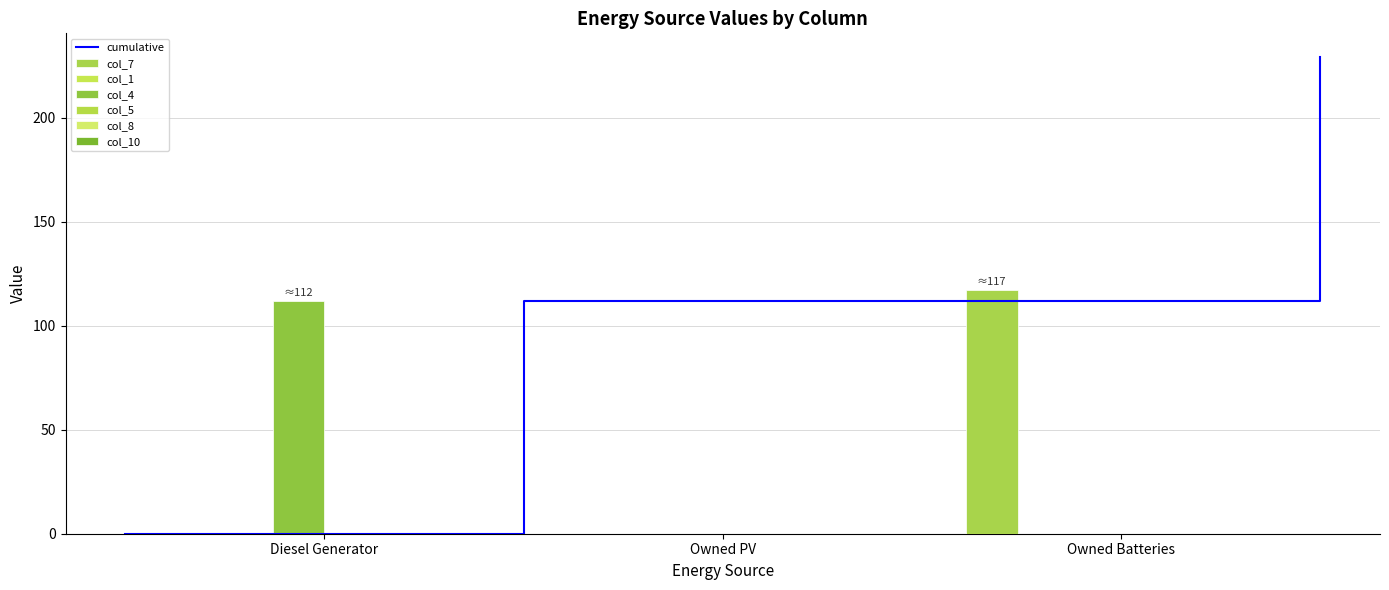

Rank the series by their maximum value, from lowest to highest.

col_1, col_5, col_8, col_10, col_4, col_7